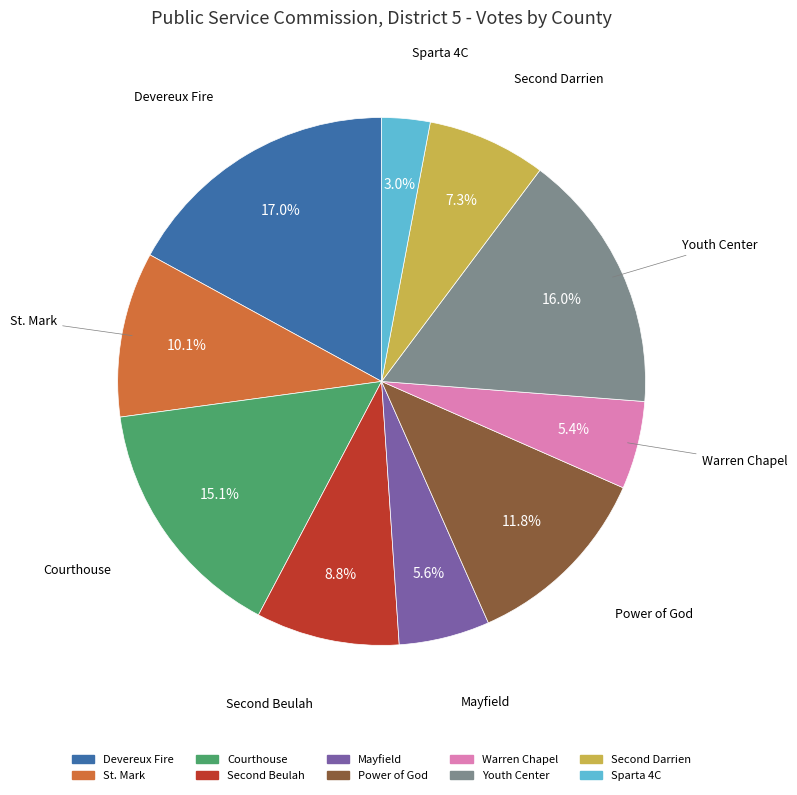

Is it true that Youth Center is 16% of the pie?

True